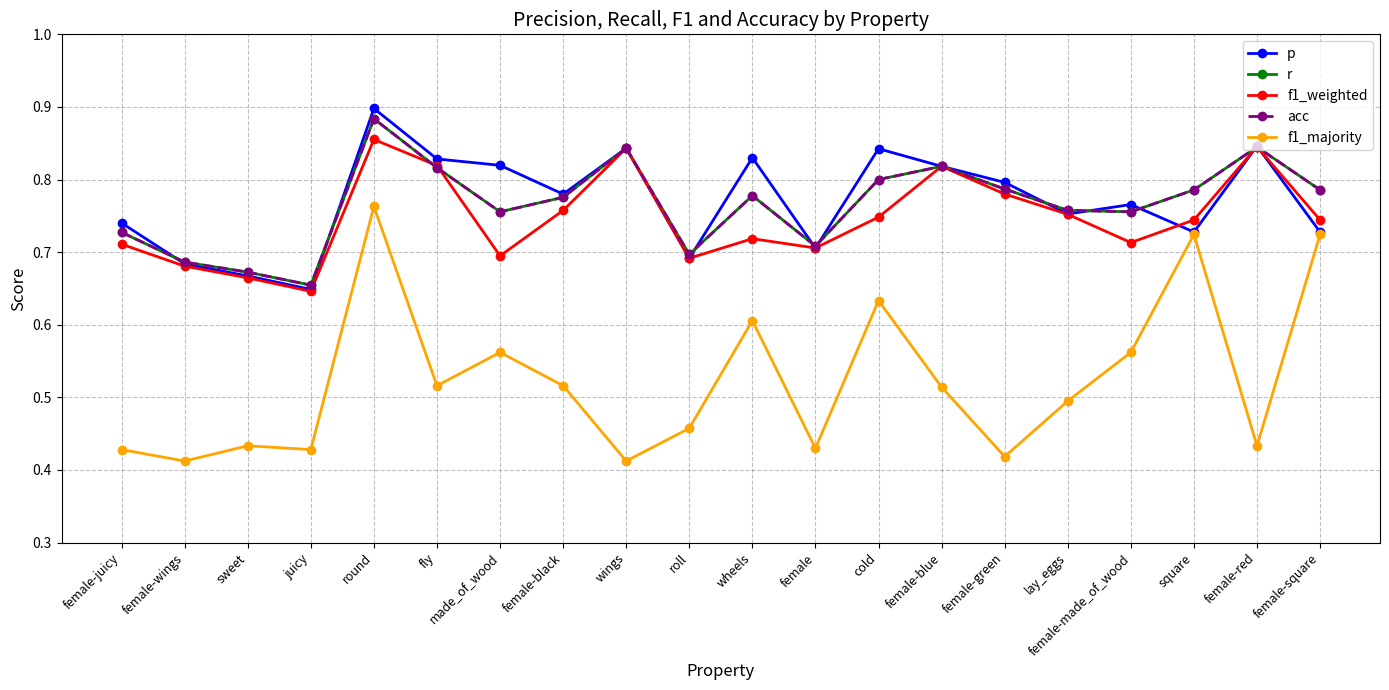

Rank the categories by acc value from highest to lowest.

round, female-red, wings, female-blue, fly, cold, female-green, square, female-square, wheels, female-black, lay_eggs, made_of_wood, female-made_of_wood, female-juicy, female, roll, female-wings, sweet, juicy